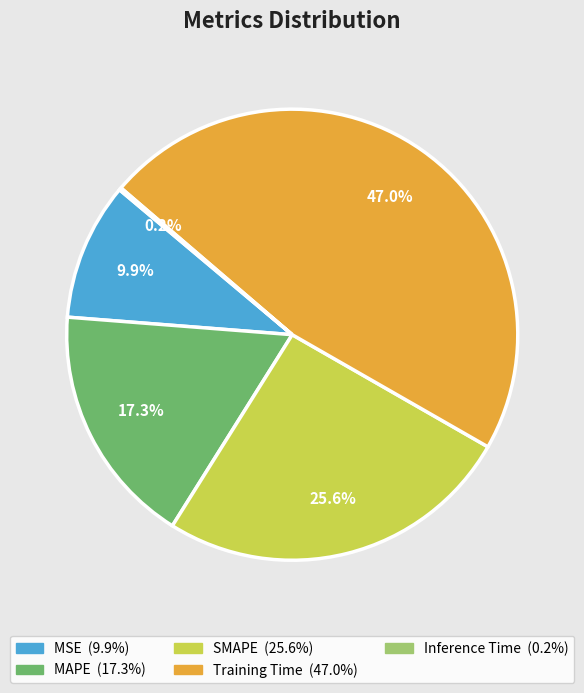

True or false: Training Time accounts for 60% of the total.

False